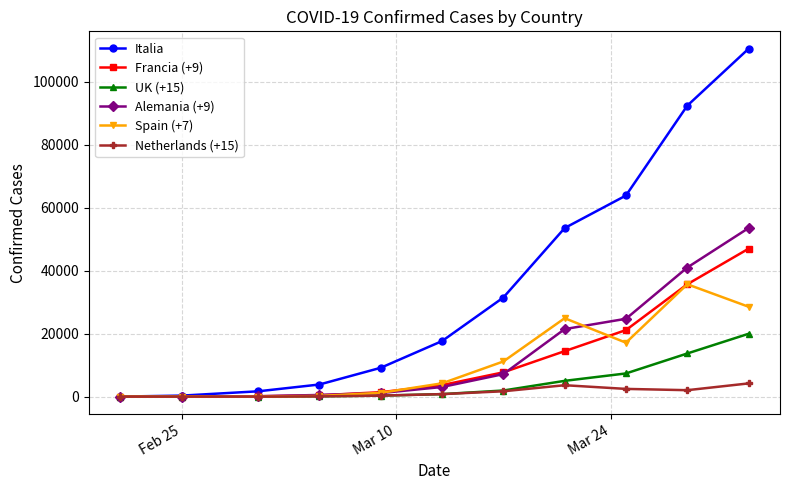

What is the highest value of the Italia series?

110574